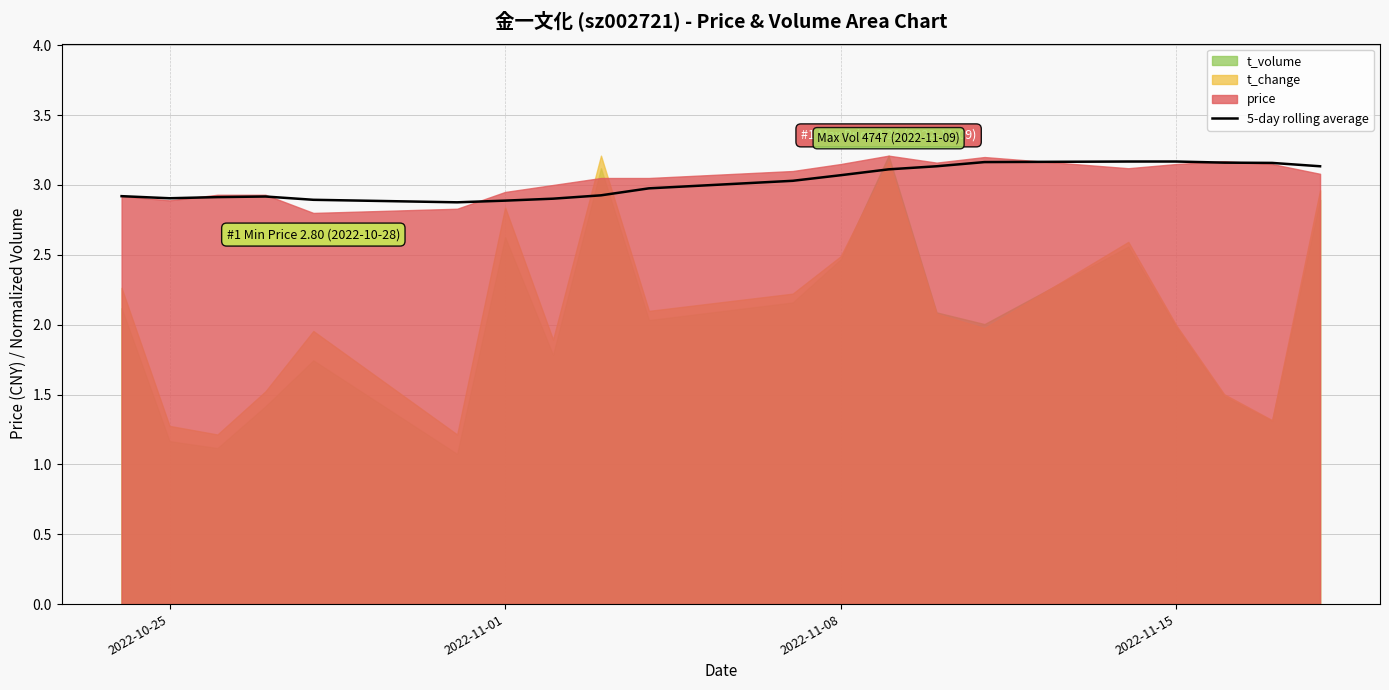

How many points are higher than both their immediate neighbors (excluding endpoints)?

1